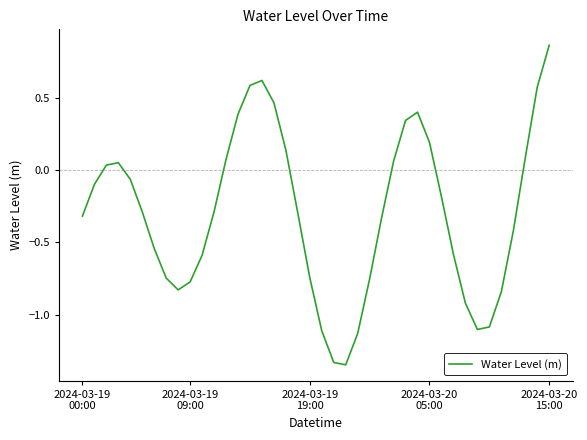

Reading left to right, what are all the values shown in this chart?

-0.3	-0.1	0.0	0.0	-0.1	-0.3	-0.5	-0.7	-0.8	-0.8	-0.6	-0.3	0.1	0.4	0.6	0.6	0.5	0.1	-0.3	-0.7	-1.1	-1.3	-1.3	-1.1	-0.8	-0.3	0.1	0.3	0.4	0.2	-0.2	-0.6	-0.9	-1.1	-1.1	-0.8	-0.4	0.1	0.6	0.9